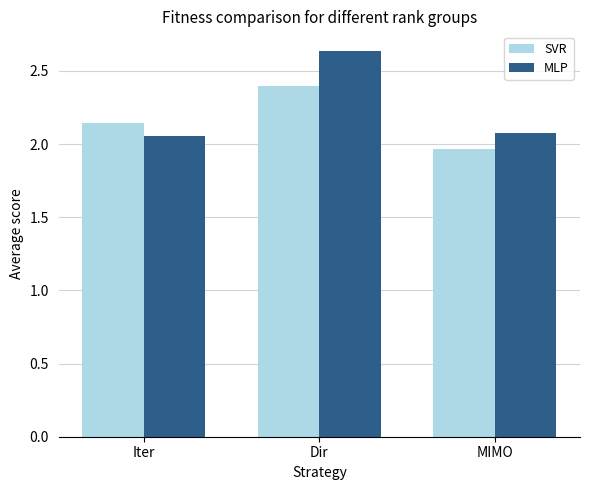

What is the difference between the SVR values at Dir and MIMO?

0.4